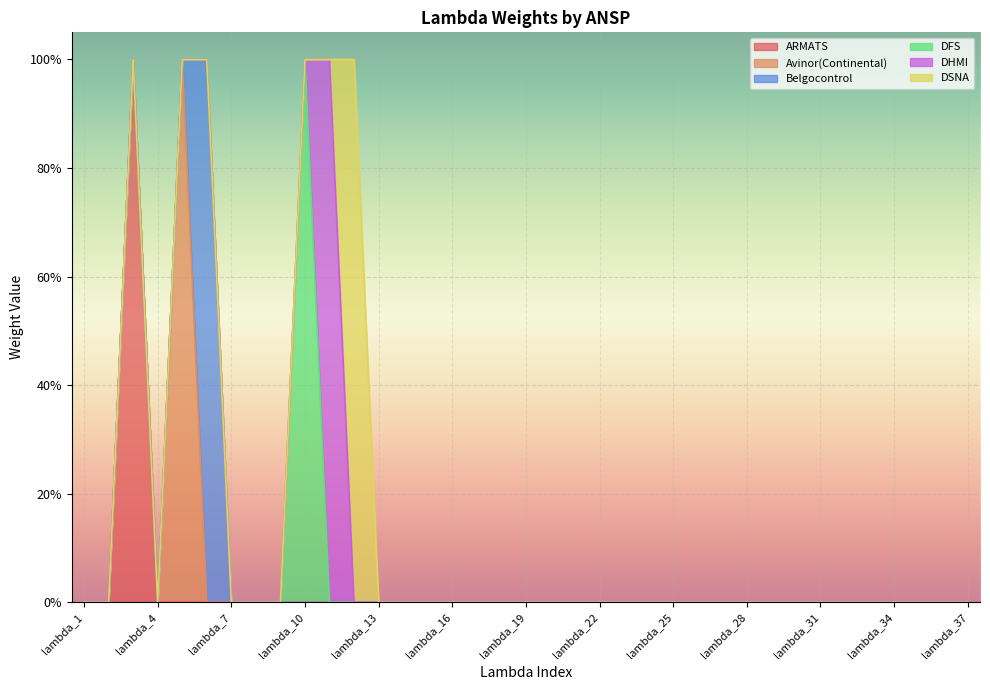

Reading left to right, what are all the values shown in this chart?

ARMATS: 0	0	1	0	0	0	0	0	0	0	0	0	0	0	0	0	0	0	0	0	0	0	0	0	0	0	0	0	0	0	0	0	0	0	0	0	0
Avinor(Continental): 0	0	0	0	1	0	0	0	0	0	0	0	0	0	0	0	0	0	0	0	0	0	0	0	0	0	0	0	0	0	0	0	0	0	0	0	0
Belgocontrol: 0	0	0	0	0	1	0	0	0	0	0	0	0	0	0	0	0	0	0	0	0	0	0	0	0	0	0	0	0	0	0	0	0	0	0	0	0
DFS: 0	0	0	0	0	0	0	0	0	1	0	0	0	0	0	0	0	0	0	0	0	0	0	0	0	0	0	0	0	0	0	0	0	0	0	0	0
DHMI: 0	0	0	0	0	0	0	0	0	0	1	0	0	0	0	0	0	0	0	0	0	0	0	0	0	0	0	0	0	0	0	0	0	0	0	0	0
DSNA: 0	0	0	0	0	0	0	0	0	0	0	1	0	0	0	0	0	0	0	0	0	0	0	0	0	0	0	0	0	0	0	0	0	0	0	0	0